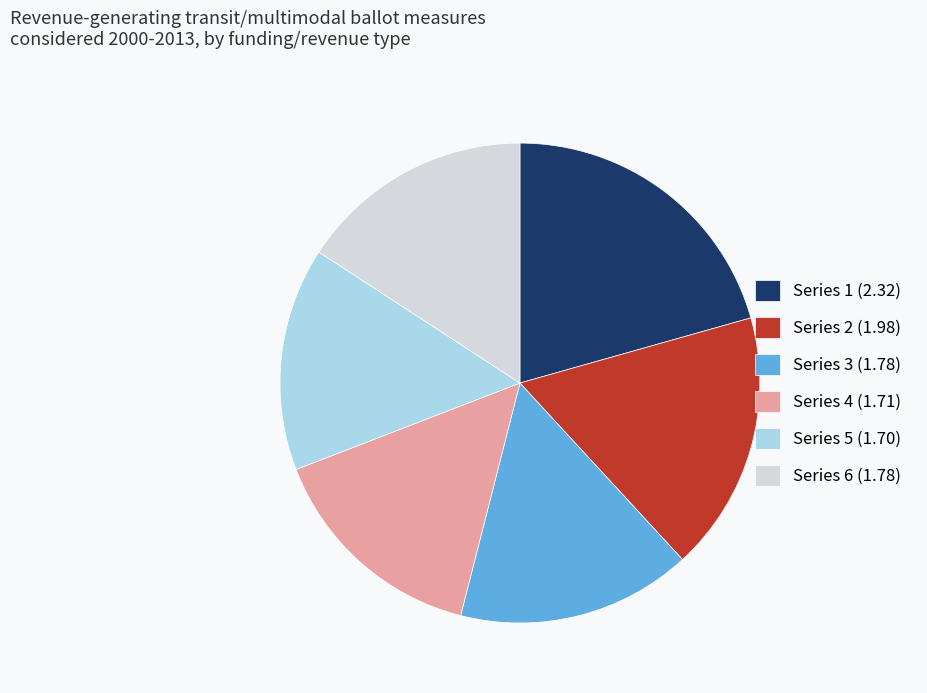

Which has a higher value, Series 1 (2.32) or Series 4 (1.71)?

Series 1 (2.32)